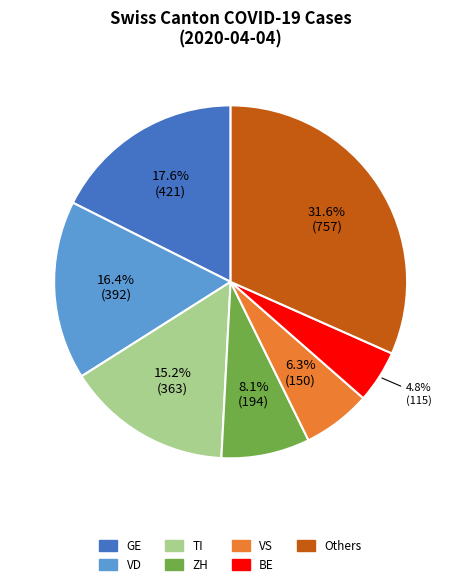

Is there a majority slice in this chart?

No